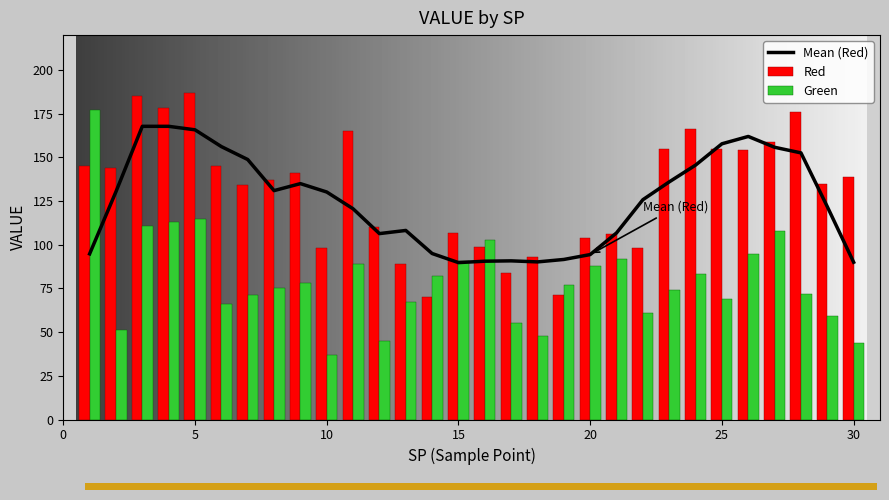

What is the spread (max minus min) of values at 21?

14